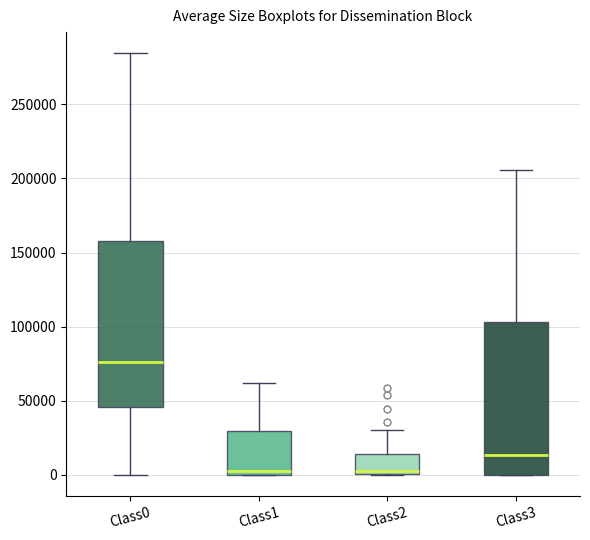

Comparing the boxes themselves (not the whiskers), which one is the tallest?

Class0